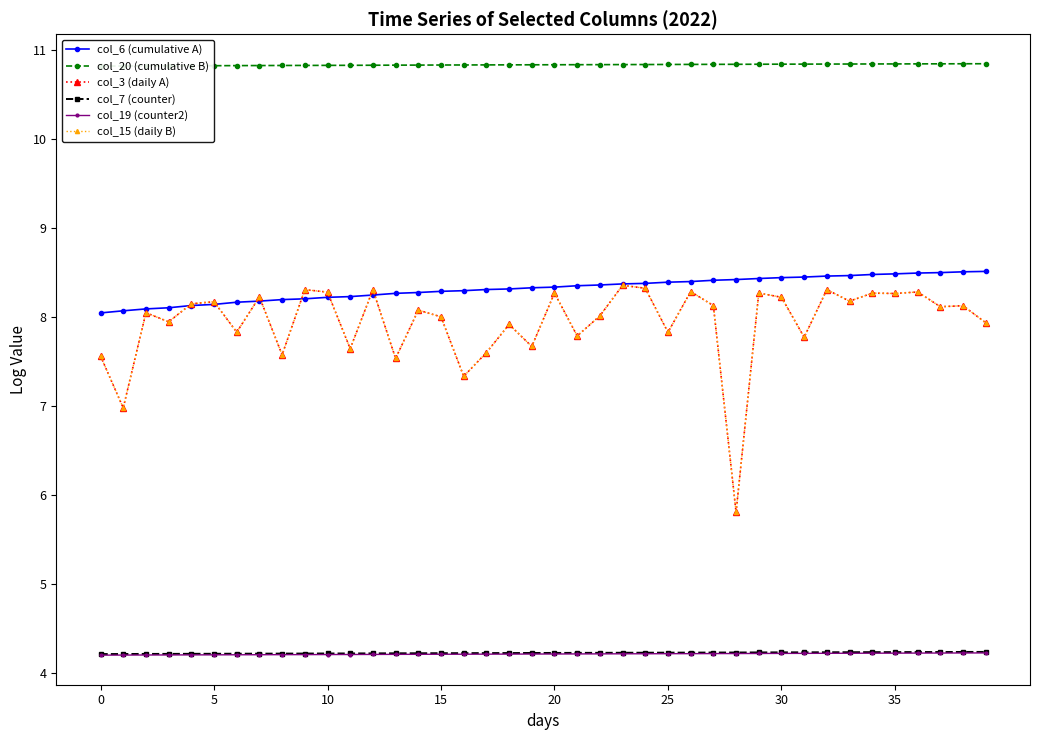

The col_3 (daily A) series shows 12.5 at 16. True or false?

False